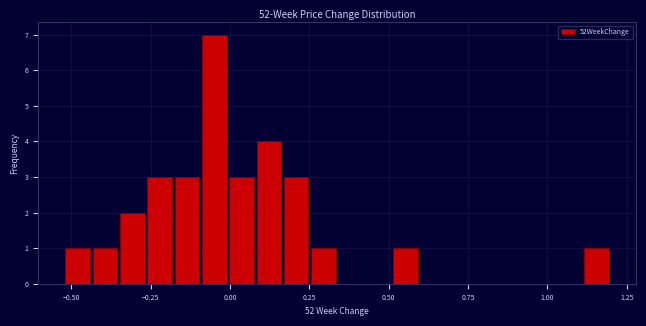

Around what value on the x-axis is the tallest bar? Give the approximate position of its centre, as read against the axis.

-0.05